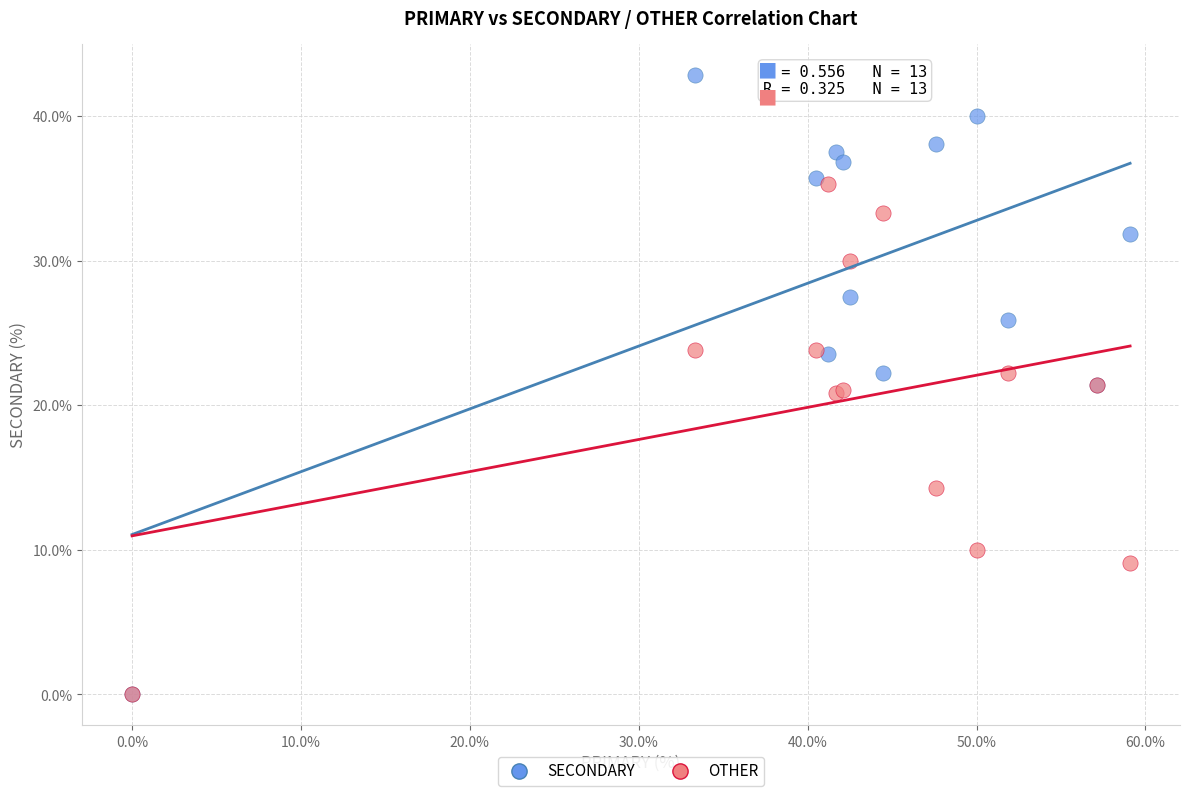

Which series has the largest Y range (max minus min)?

SECONDARY